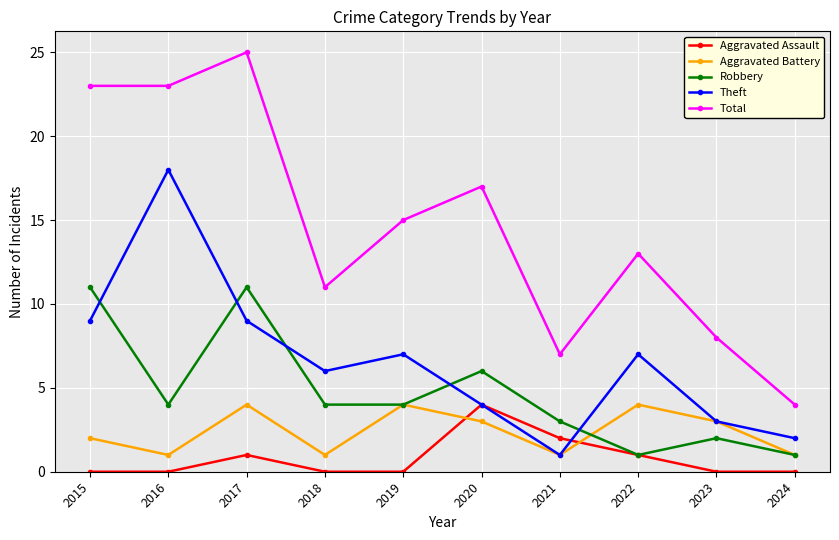

At which category is the sum across all series the highest?

2017